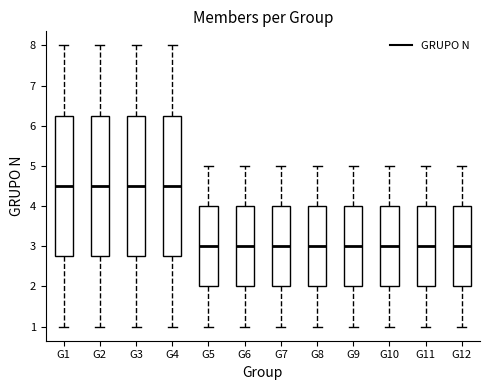

Reading left to right, read every box against the y-axis: the position of its median line, the range the box covers, and the ends of its whiskers. The values are not printed on the chart, so give them approximately, as read against the axis.

G1: median 4.5, box 2.8 to 6.3, whiskers 1.0 to 8.0
G2: median 4.5, box 2.8 to 6.3, whiskers 1.0 to 8.0
G3: median 4.5, box 2.8 to 6.3, whiskers 1.0 to 8.0
G4: median 4.5, box 2.8 to 6.3, whiskers 1.0 to 8.0
G5: median 3.0, box 2.0 to 4.0, whiskers 1.0 to 5.0
G6: median 3.0, box 2.0 to 4.0, whiskers 1.0 to 5.0
G7: median 3.0, box 2.0 to 4.0, whiskers 1.0 to 5.0
G8: median 3.0, box 2.0 to 4.0, whiskers 1.0 to 5.0
G9: median 3.0, box 2.0 to 4.0, whiskers 1.0 to 5.0
G10: median 3.0, box 2.0 to 4.0, whiskers 1.0 to 5.0
G11: median 3.0, box 2.0 to 4.0, whiskers 1.0 to 5.0
G12: median 3.0, box 2.0 to 4.0, whiskers 1.0 to 5.0